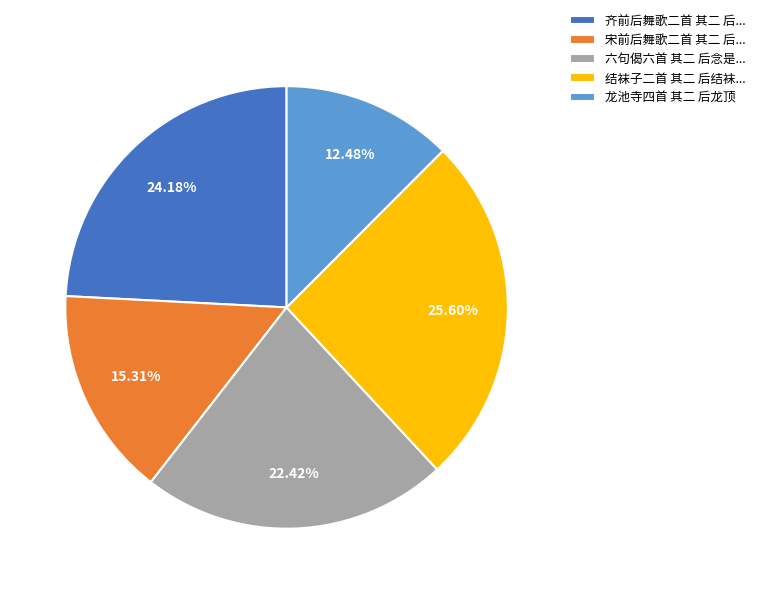

Approximately how many times larger is the value at 结袜子二首 其二 后结袜... compared to 宋前后舞歌二首 其二 后...?

1.7